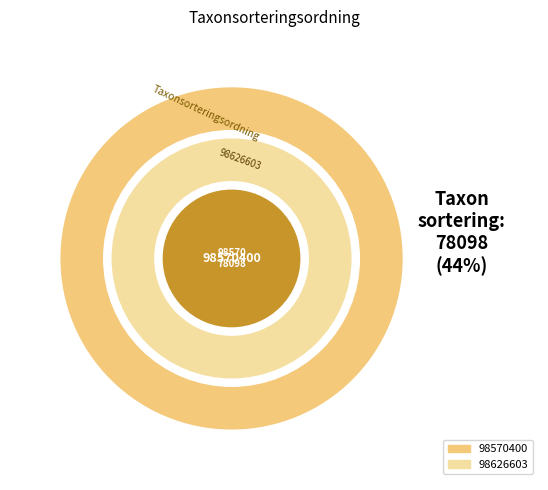

Is it true that 98570400 is 44% of the pie?

True